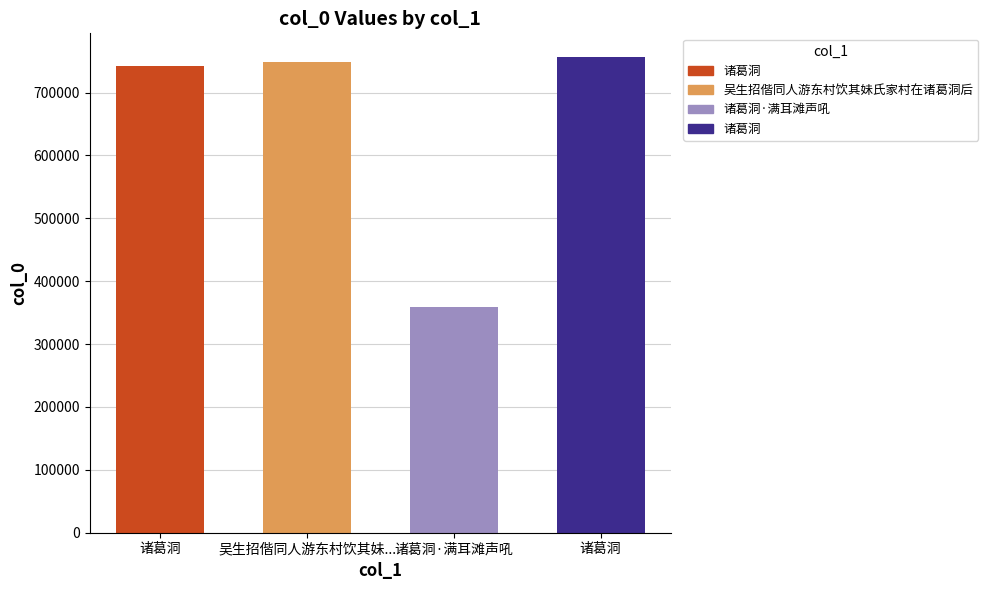

What is the label of the 2nd bar from the right?

诸葛洞·满耳滩声吼